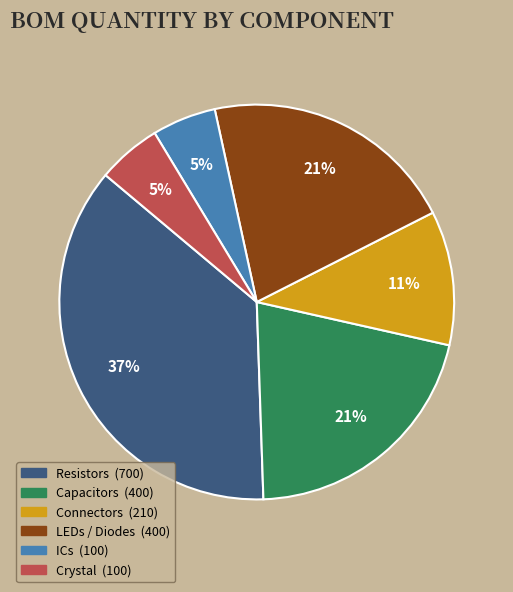

Is there a majority slice in this chart?

No